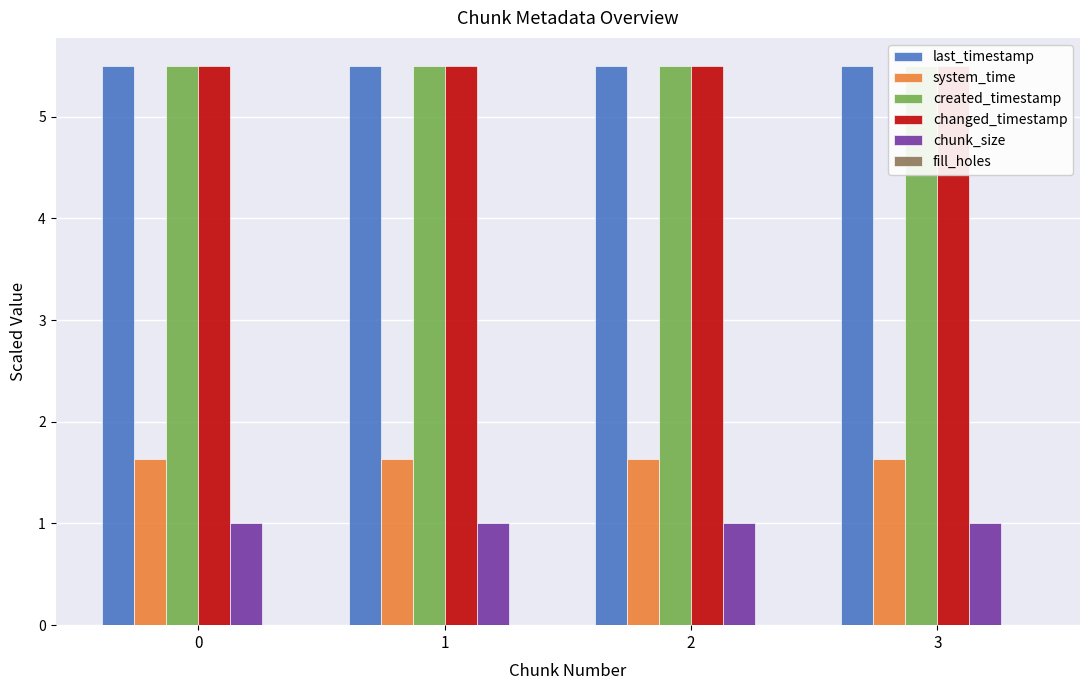

The last_timestamp series shows 5.5 at 3. True or false?

True